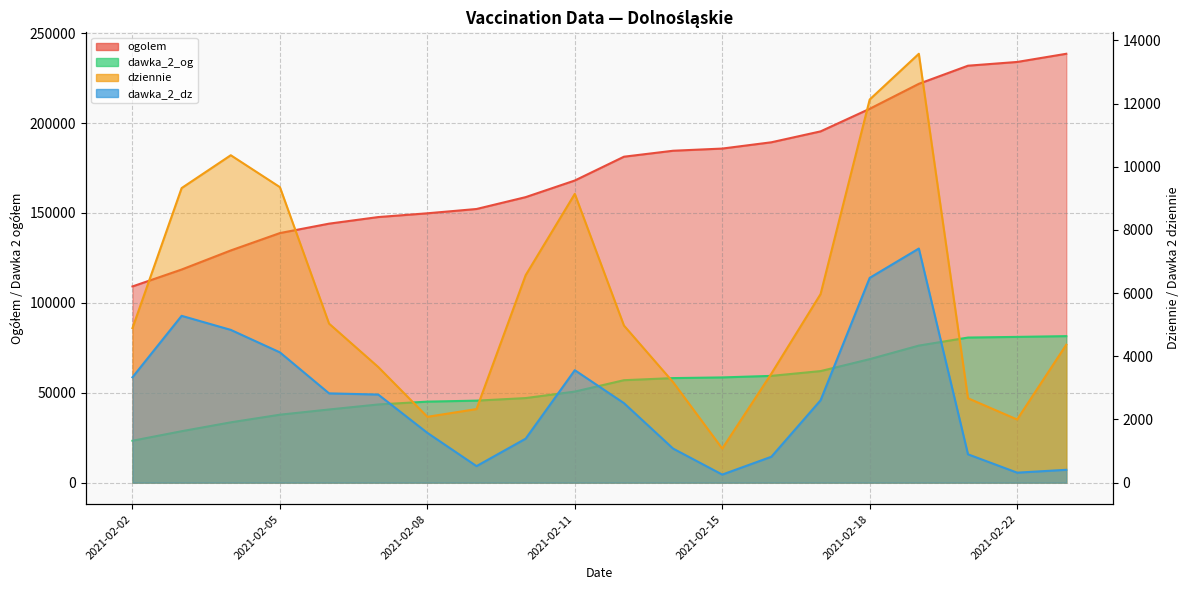

True or false: dawka_2_og and dawka_2_dz cross at least once.

False